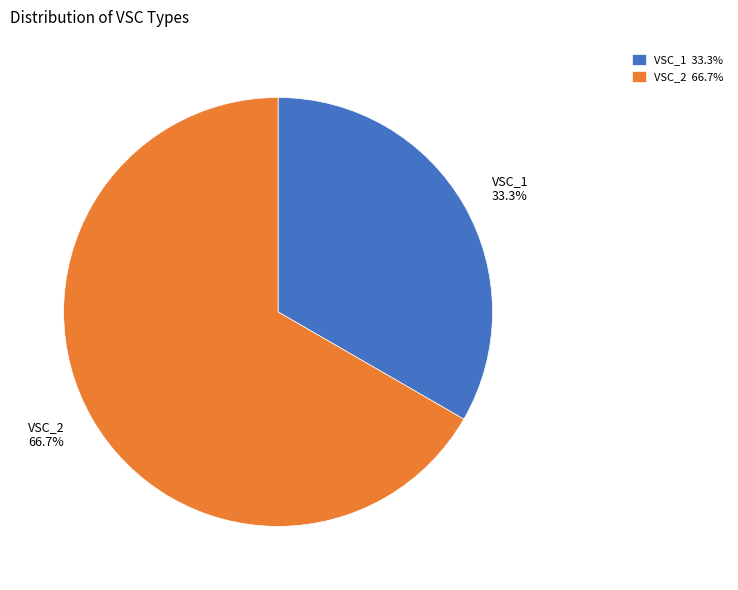

What is the ratio of the value at VSC_2 to the value at VSC_1?

2.0